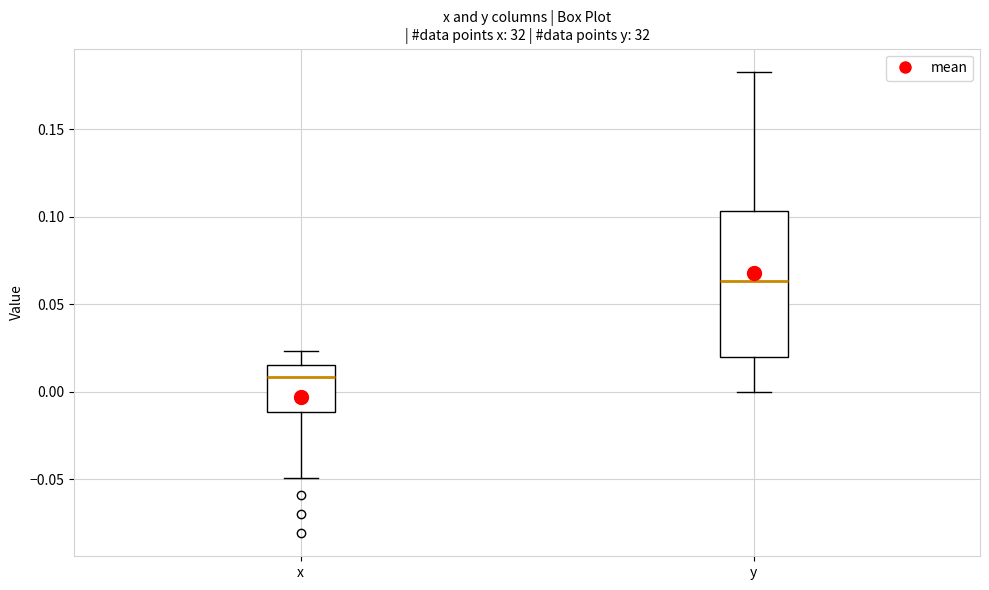

Reading left to right, read every box against the y-axis: the position of its median line, the range the box covers, and the ends of its whiskers. The values are not printed on the chart, so give them approximately, as read against the axis.

x: median 0.010, box -0.010 to 0.015, whiskers -0.050 to 0.025
y: median 0.065, box 0.020 to 0.105, whiskers 0.000 to 0.185